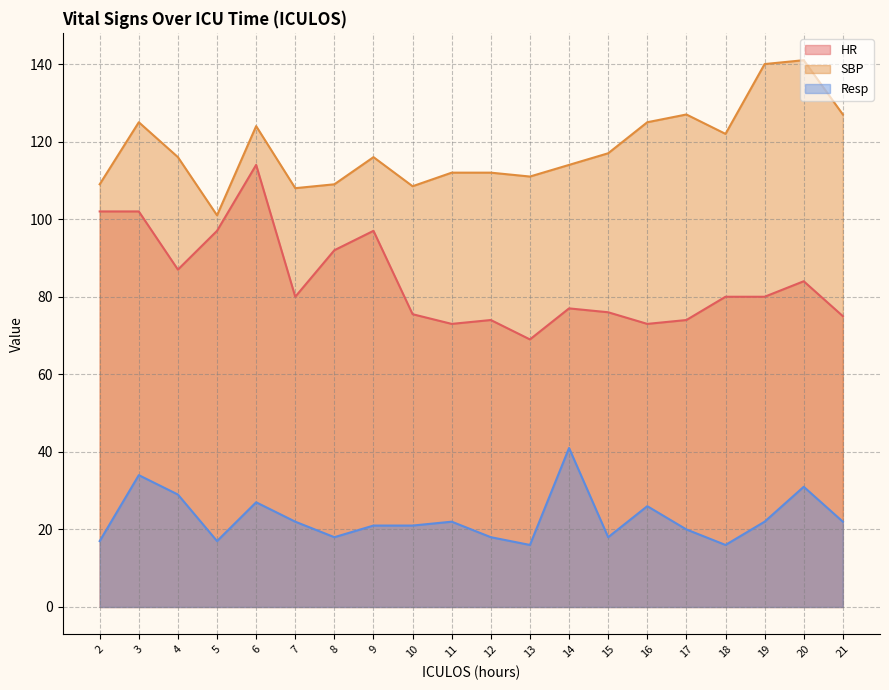

True or false: Resp and SBP intersect in this chart.

False